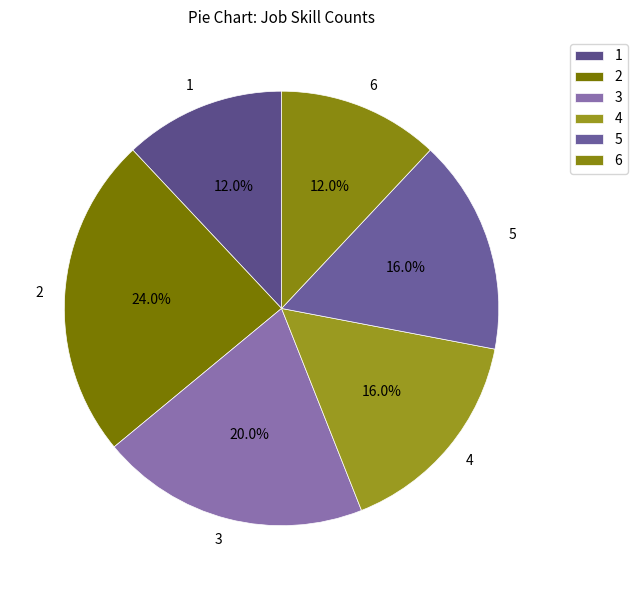

Between 2 and 3, which is larger?

2